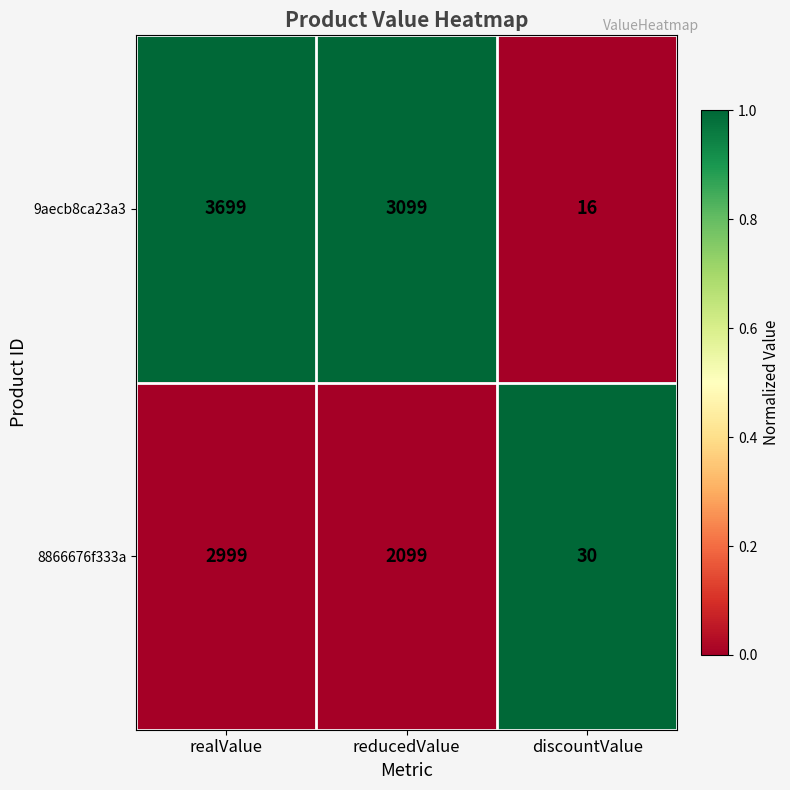

How many categories are shown in the chart?

3